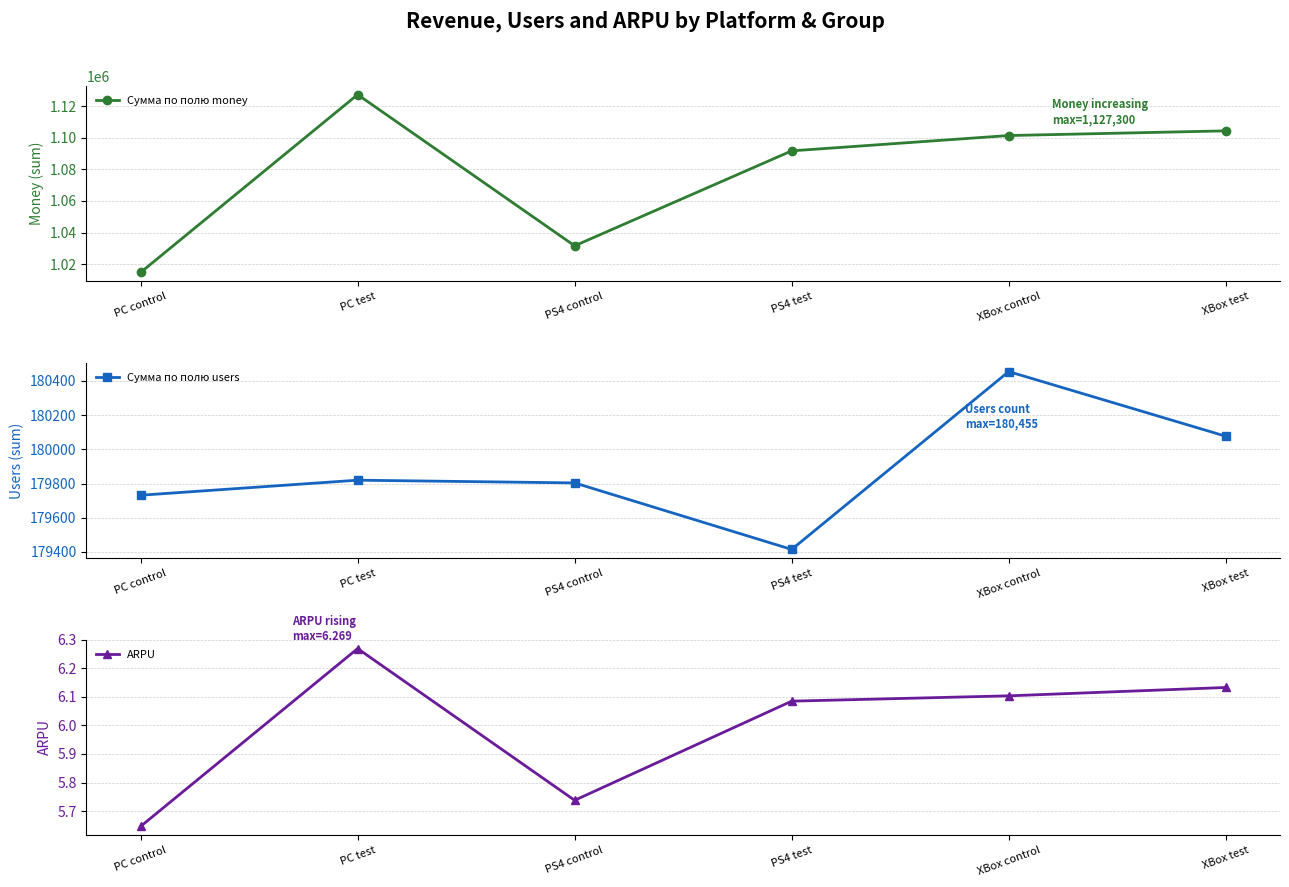

True or false: Сумма по полю users has a value of 180077.0 at XBox test.

True